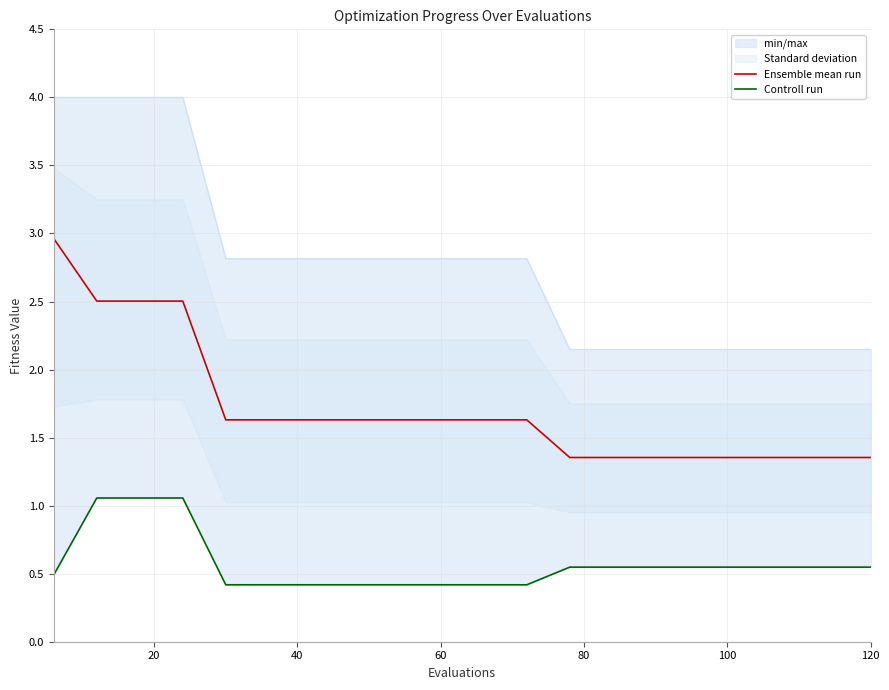

What is the sum of all Controll run values?

11.4